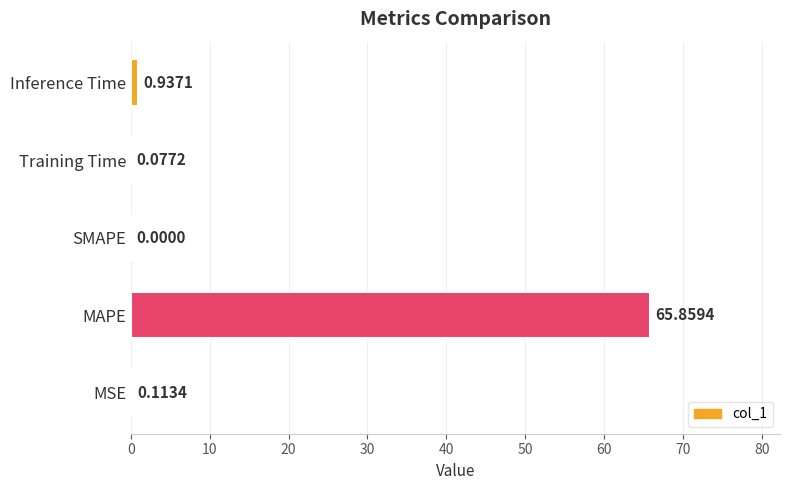

Between MAPE and MSE, which is larger?

MAPE